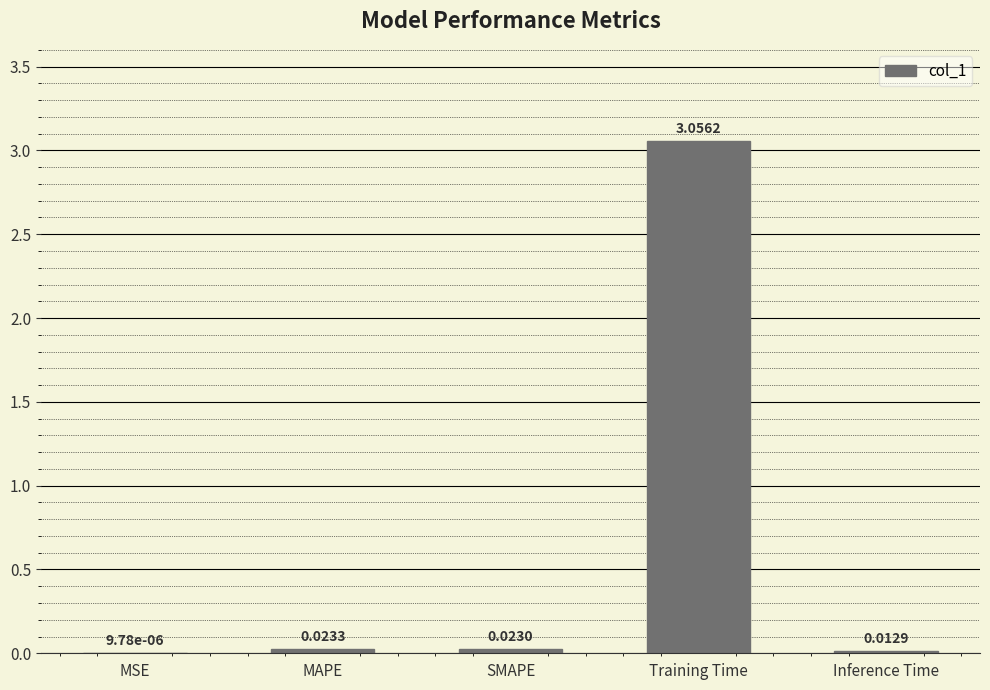

Between MAPE and Training Time, which is larger?

Training Time